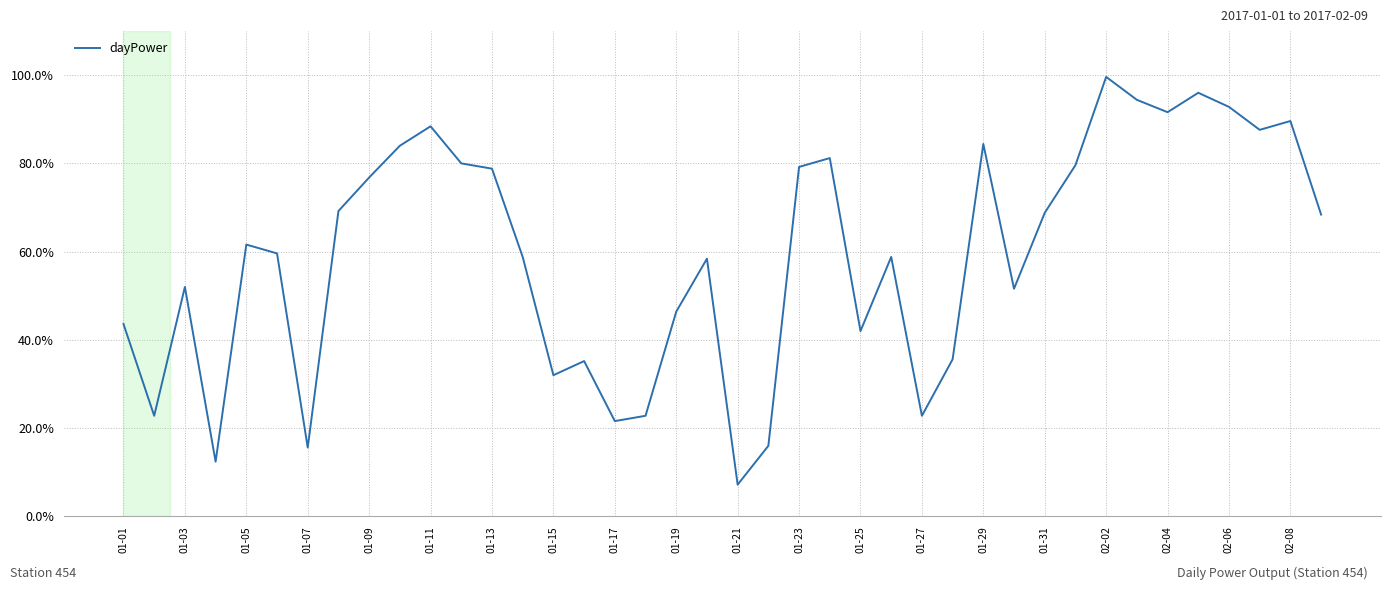

What is the minimum value shown in the chart?

7.2